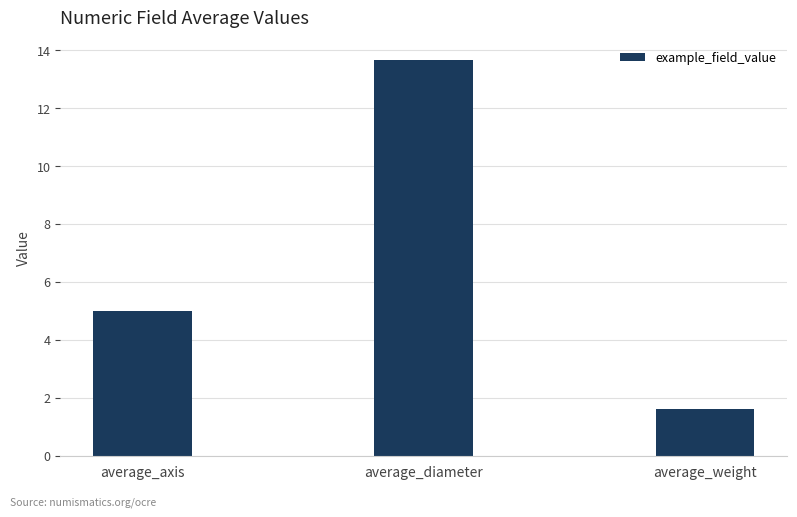

Approximately how many times larger is the value at average_diameter compared to average_weight?

8.5